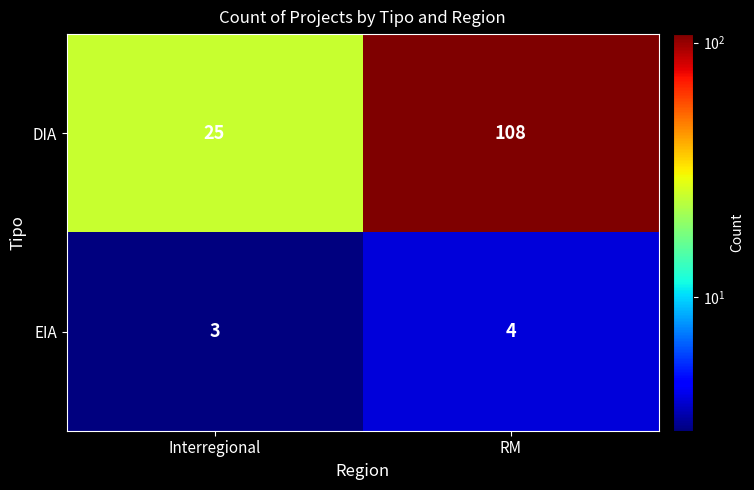

What is the difference between the maximum and minimum values in the DIA series?

83